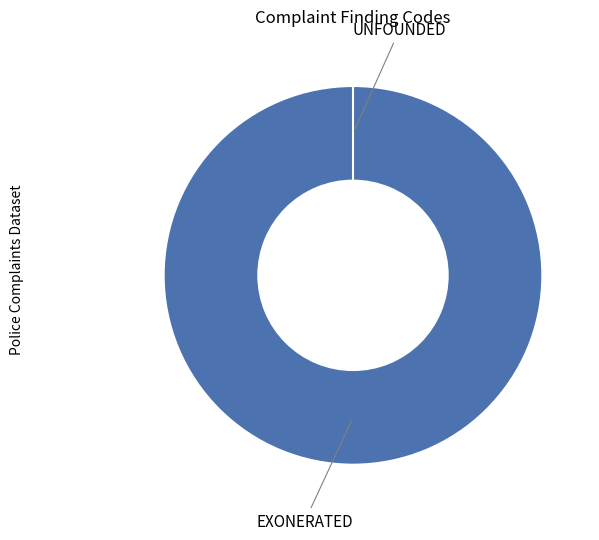

Which category has the biggest portion of the pie?

EXONERATED